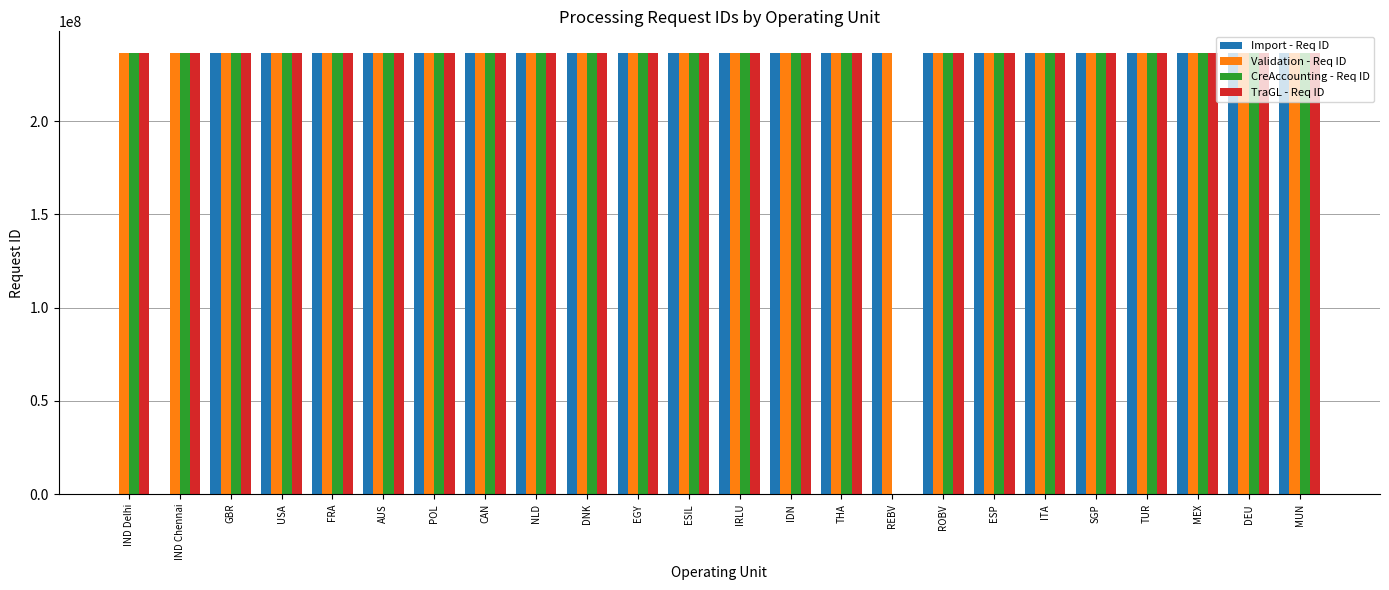

Rank the series by their maximum value, from highest to lowest.

TraGL - Req ID, CreAccounting - Req ID, Import - Req ID, Validation - Req ID